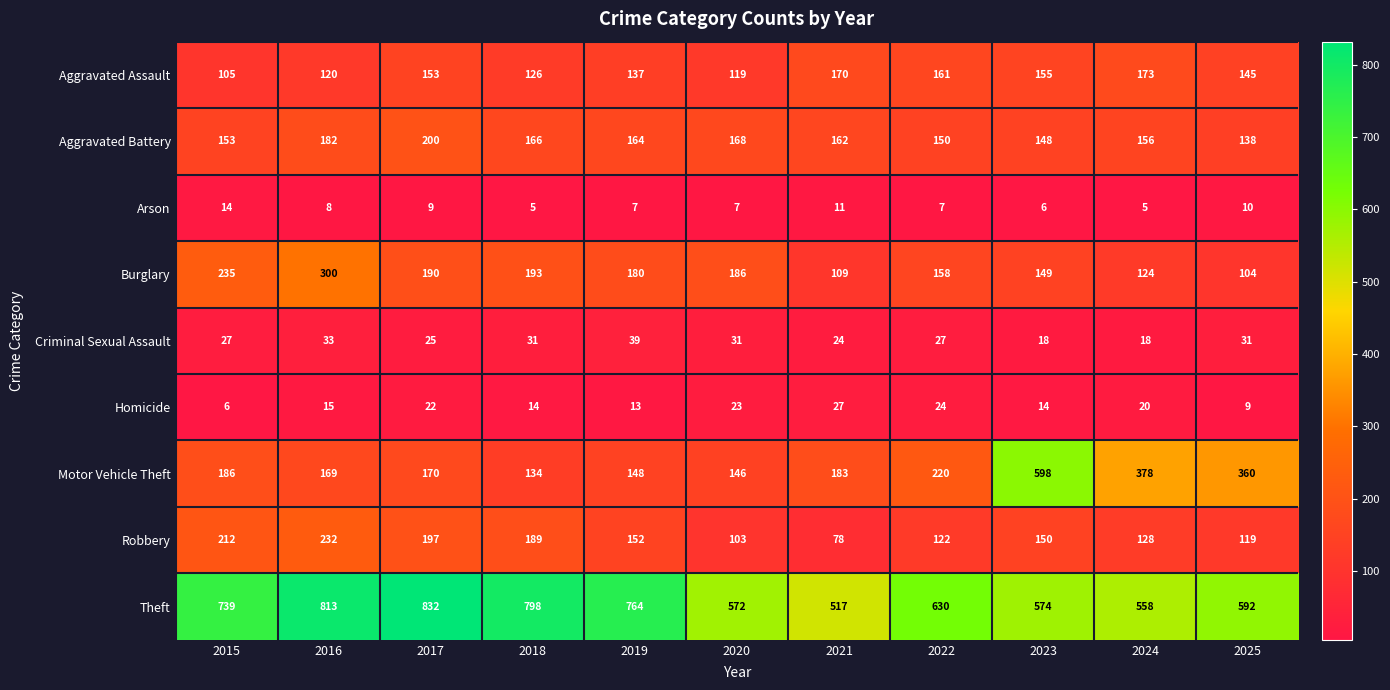

True or false: Burglary has a value of 50 at 2018.

False